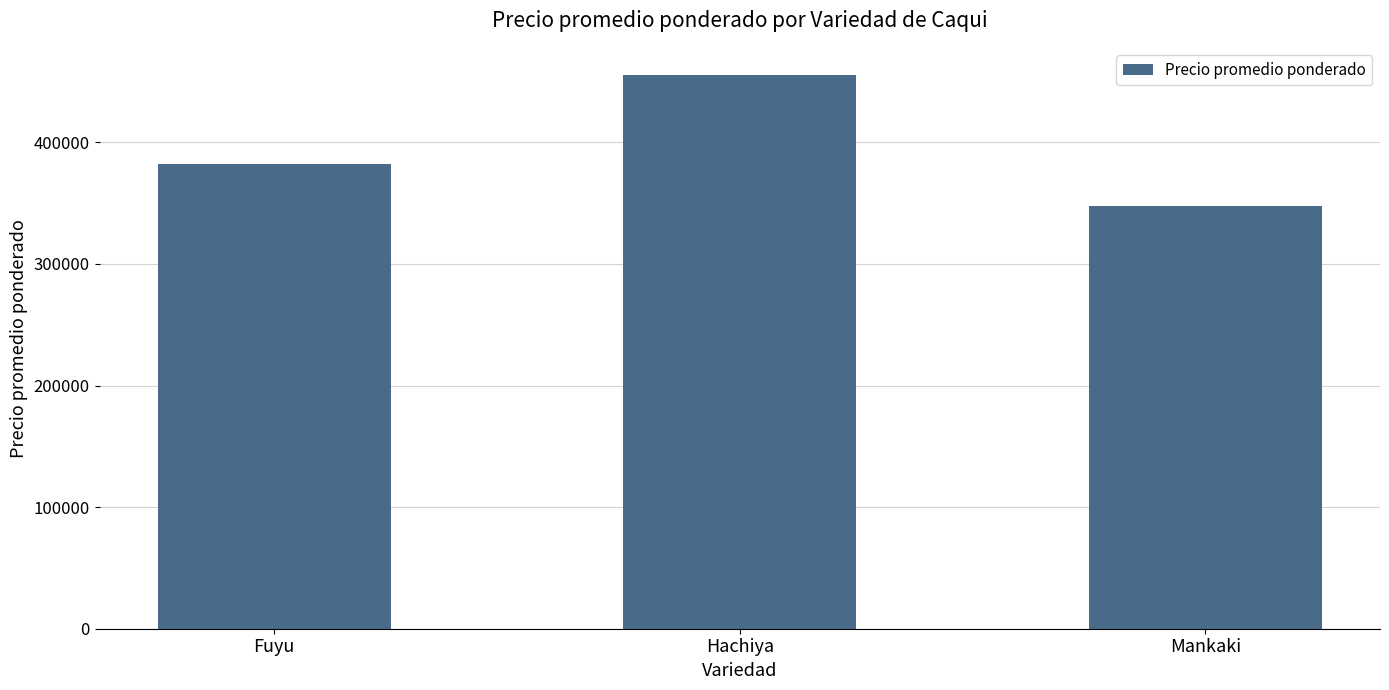

How many data points does each series have?

3